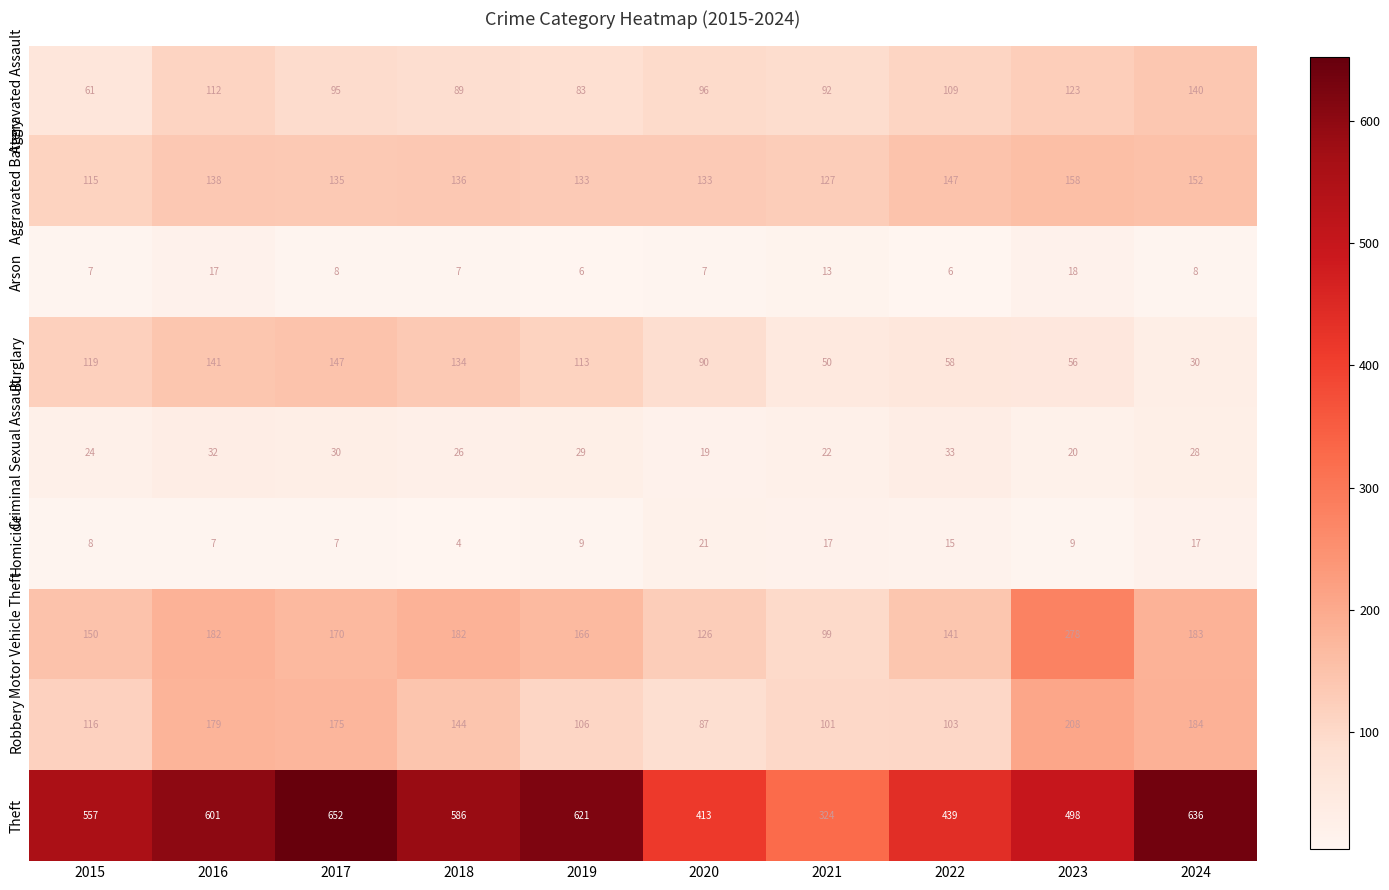

How many categories are shown in the chart?

10